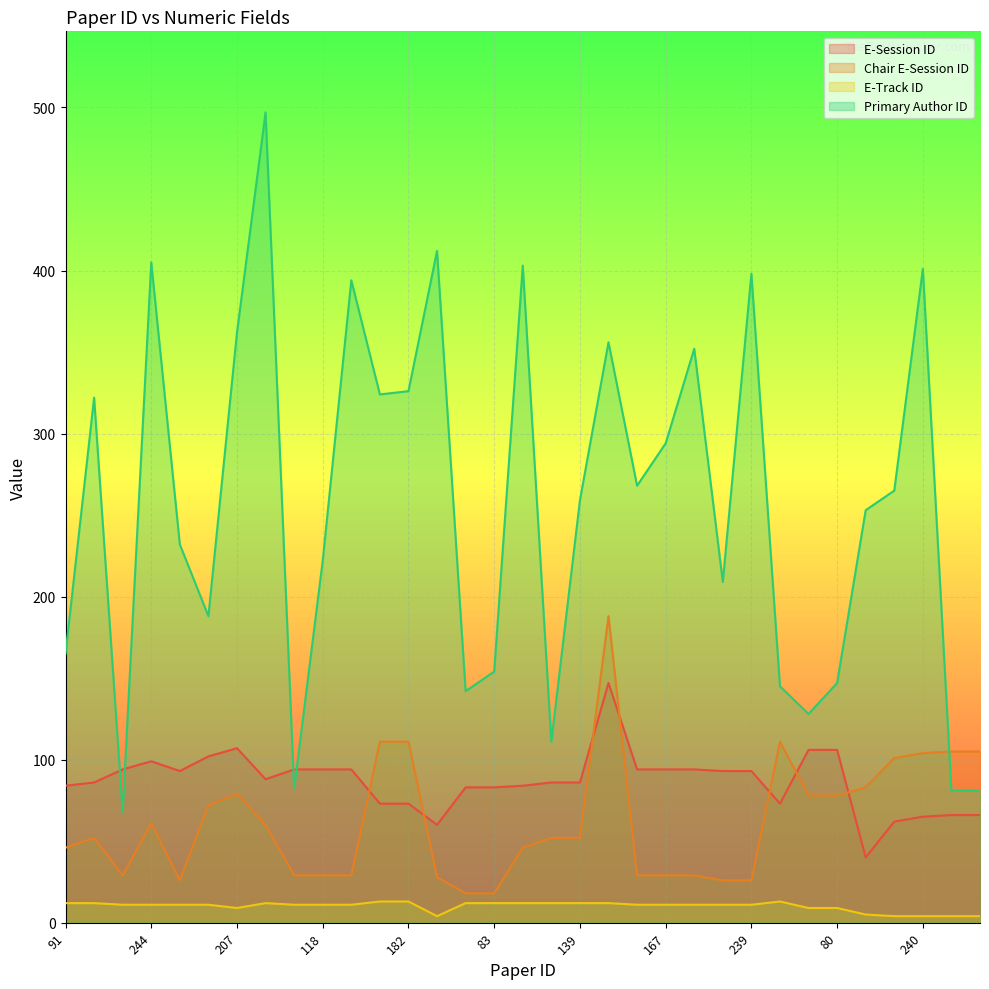

Reading left to right, transcribe all the data shown in this chart.

E-Session ID: 91=84	178=86	39=94	244=99	121=93	104=102	207=107	322=88	44=94	118=94	238=94	180=73	182=73	249=60	76=83	83=83	242=84	58=86	139=86	202=147	147=94	167=94	198=94	115=93	239=93	78=73	71=106	80=106	135=40	144=62	240=65	42=66	43=66
Chair E-Session ID: 91=46	178=52	39=29	244=61	121=26	104=72	207=79	322=60	44=29	118=29	238=29	180=111	182=111	249=28	76=18	83=18	242=46	58=52	139=52	202=188	147=29	167=29	198=29	115=26	239=26	78=111	71=78	80=78	135=83	144=101	240=104	42=105	43=105
E-Track ID: 91=12	178=12	39=11	244=11	121=11	104=11	207=9	322=12	44=11	118=11	238=11	180=13	182=13	249=4	76=12	83=12	242=12	58=12	139=12	202=12	147=11	167=11	198=11	115=11	239=11	78=13	71=9	80=9	135=5	144=4	240=4	42=4	43=4
Primary Author ID: 91=165	178=322	39=68	244=405	121=232	104=188	207=362	322=497	44=82	118=222	238=394	180=324	182=326	249=412	76=142	83=154	242=403	58=111	139=259	202=356	147=268	167=294	198=352	115=209	239=398	78=145	71=128	80=147	135=253	144=265	240=401	42=81	43=81